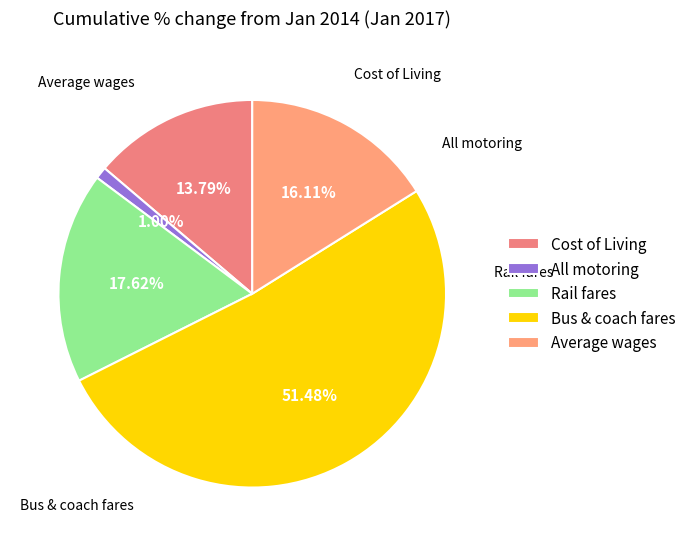

To the nearest percent, what is the average slice percentage?

20%